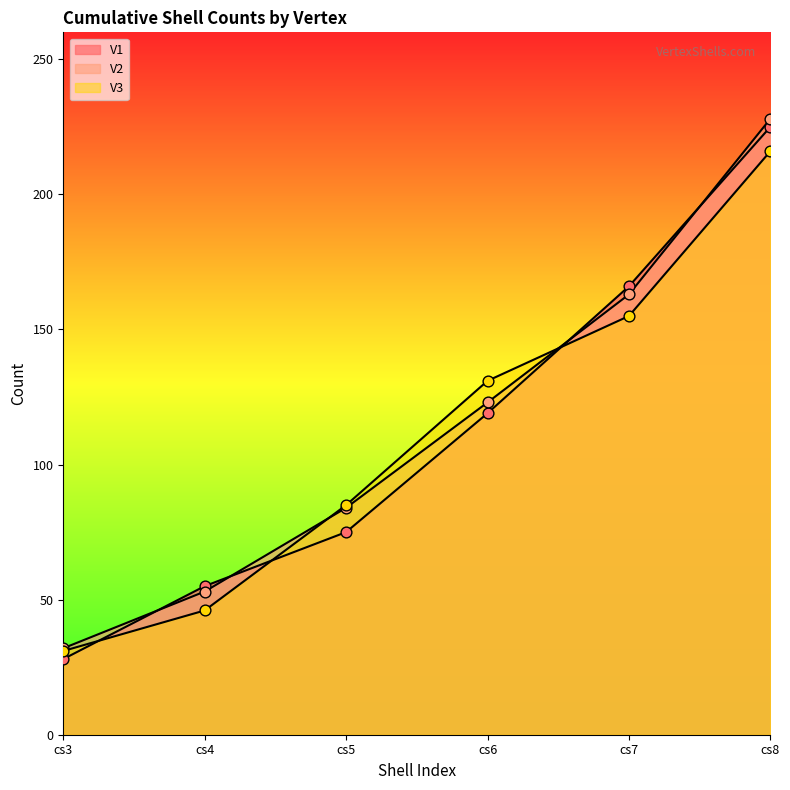

At which category is the sum across all series the highest?

cs8